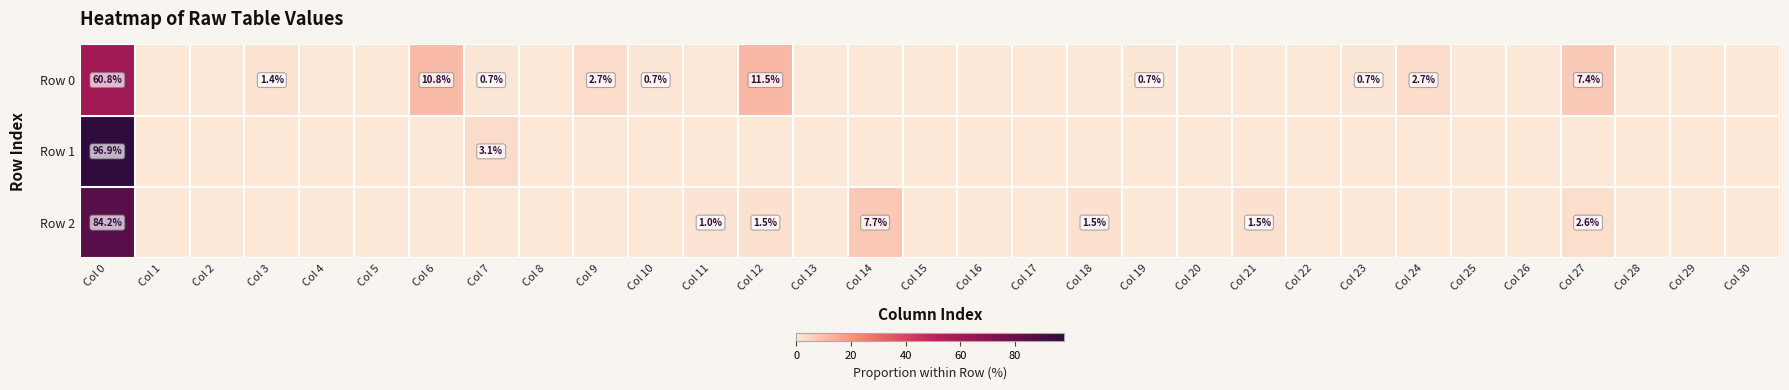

The value of Row 2 at Col 18 is 1.5. True or false?

True